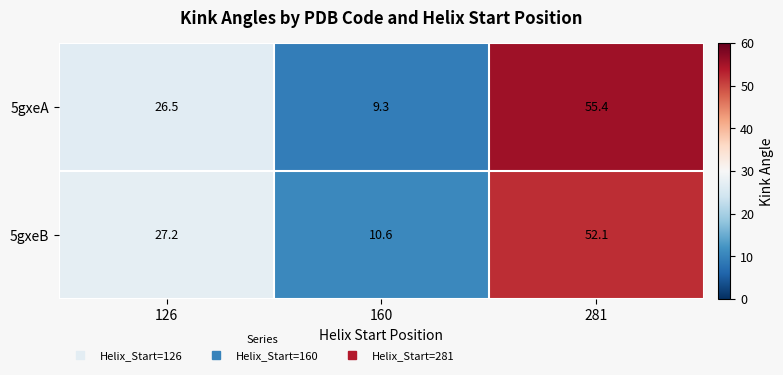

Reading left to right, list all the values displayed in this chart.

5gxeA: 26.5	9.3	55.4
5gxeB: 27.2	10.6	52.1